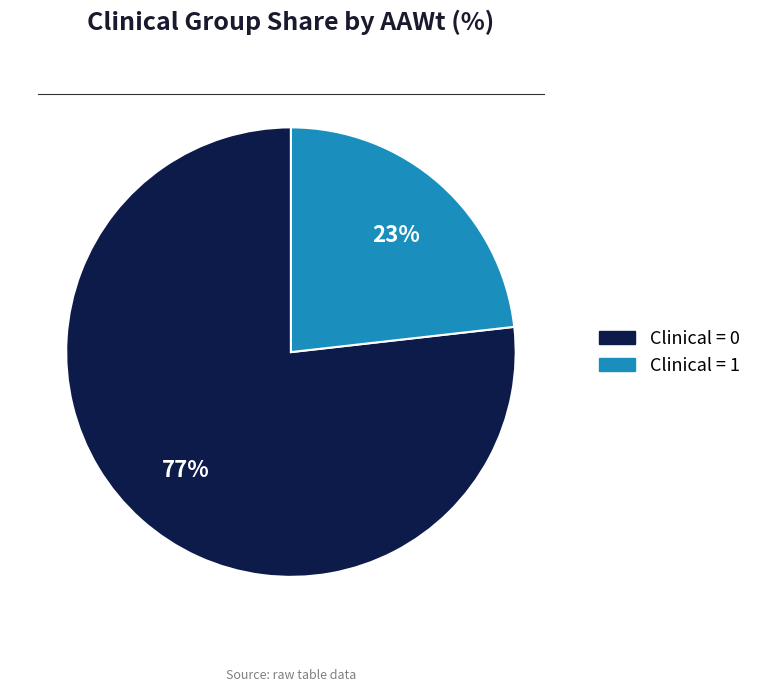

Is there any slice that represents more than half of the pie?

Yes